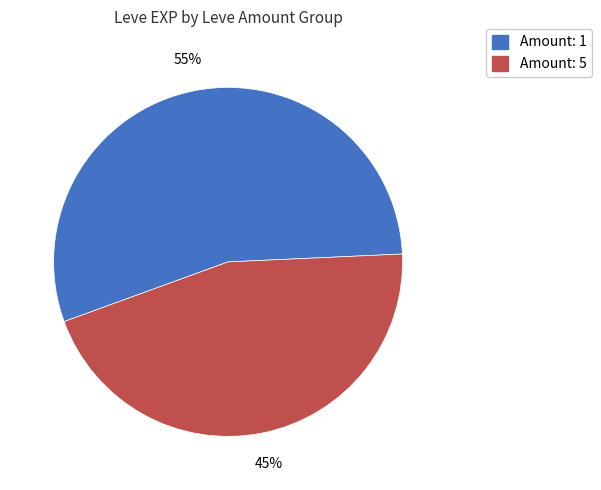

To the nearest percent, what is the difference between the largest and smallest slice percentages?

10%